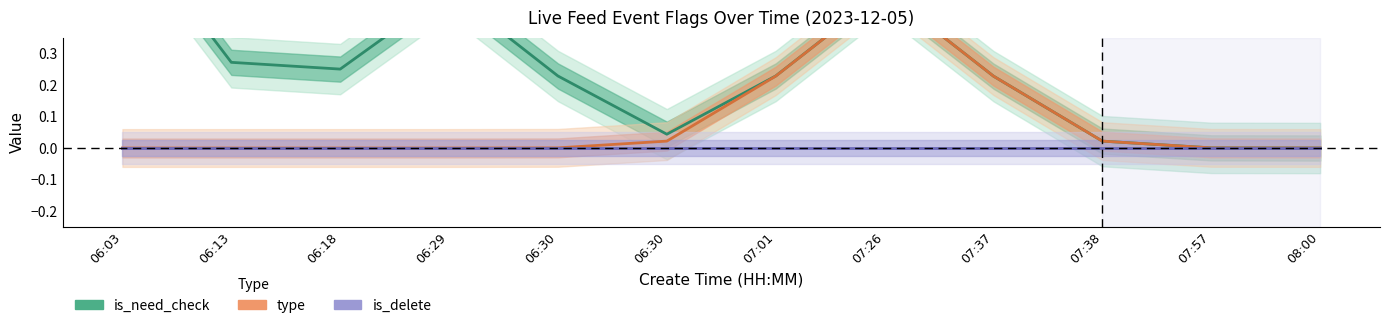

Which series has the largest total across all categories?

is_need_check